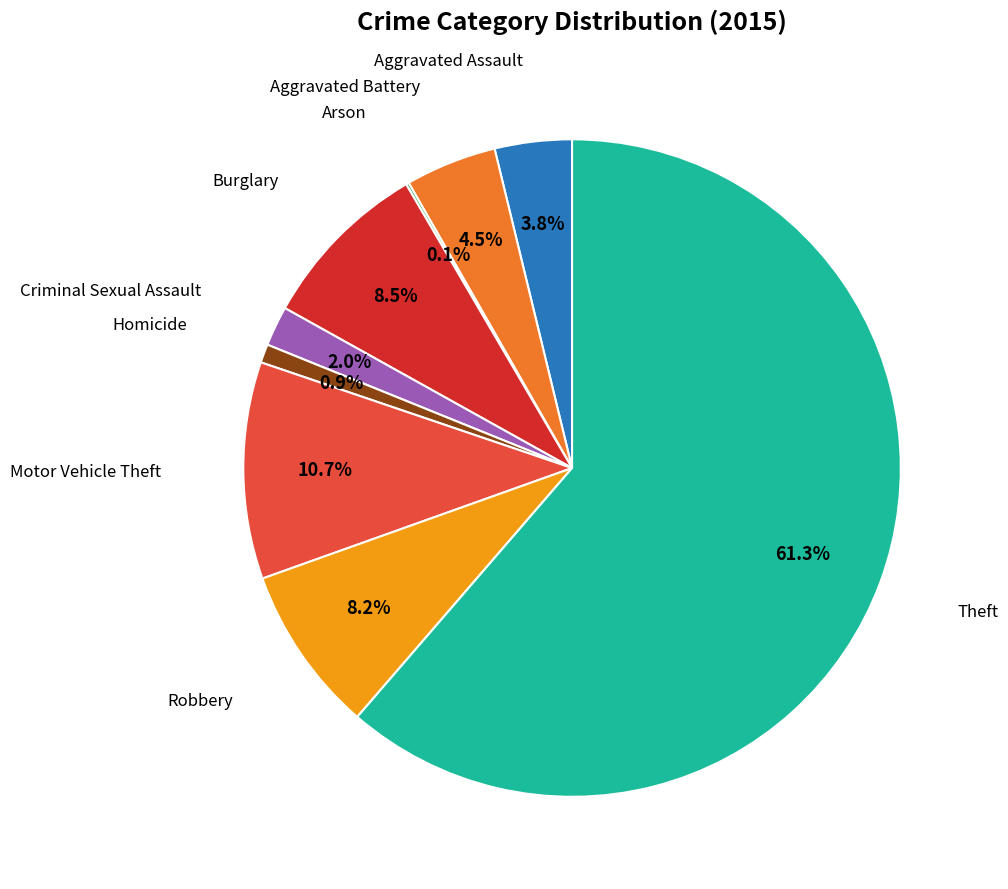

Is there any slice that represents more than half of the pie?

Yes